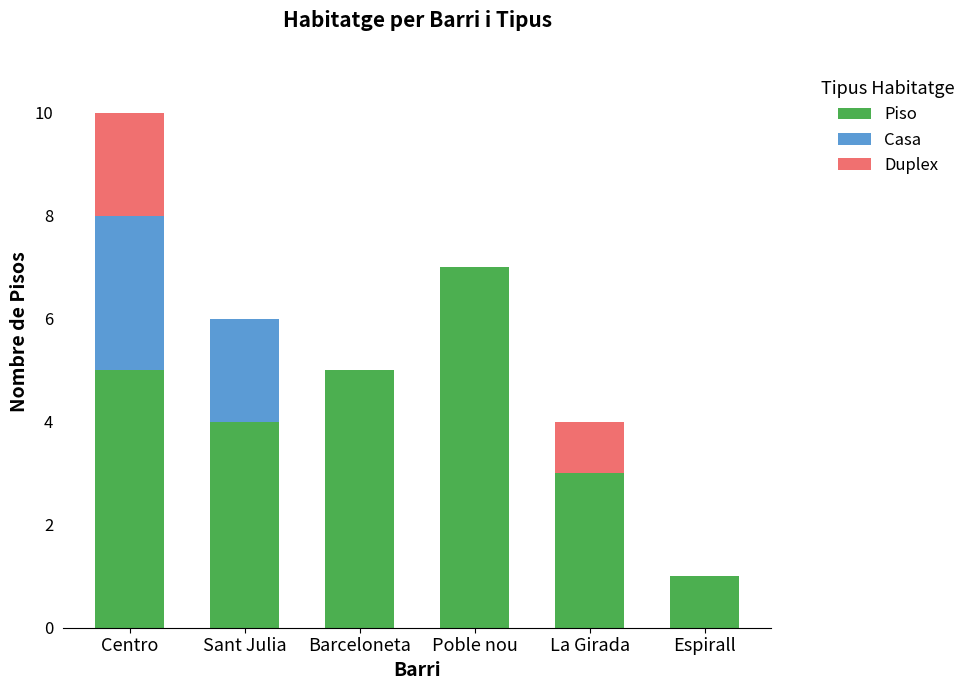

What is the total value across all series at Centro?

10